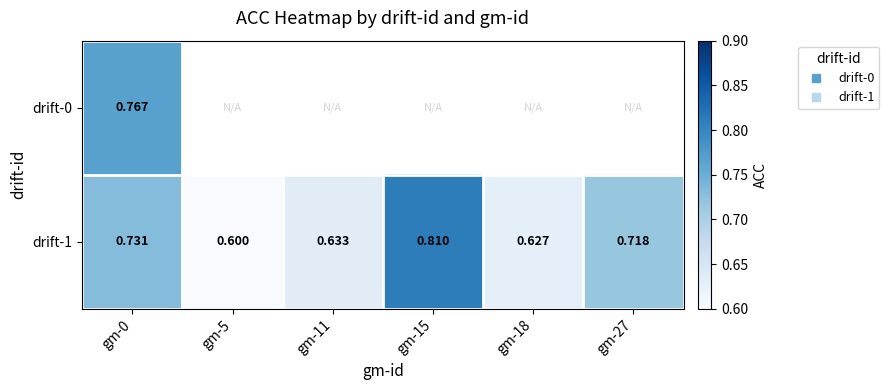

Which series has the widest spread of values?

drift-1